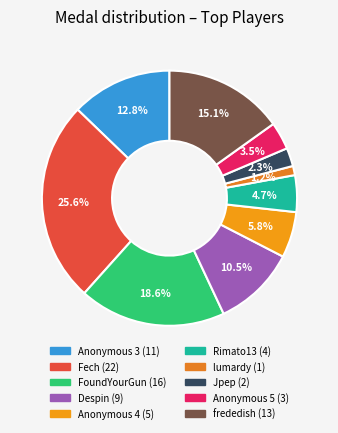

Rank the categories by value from highest to lowest.

Fech, FoundYourGun, frededish, Anonymous 3, Despin, Anonymous 4, Rimato13, Anonymous 5, Jpep, lumardy